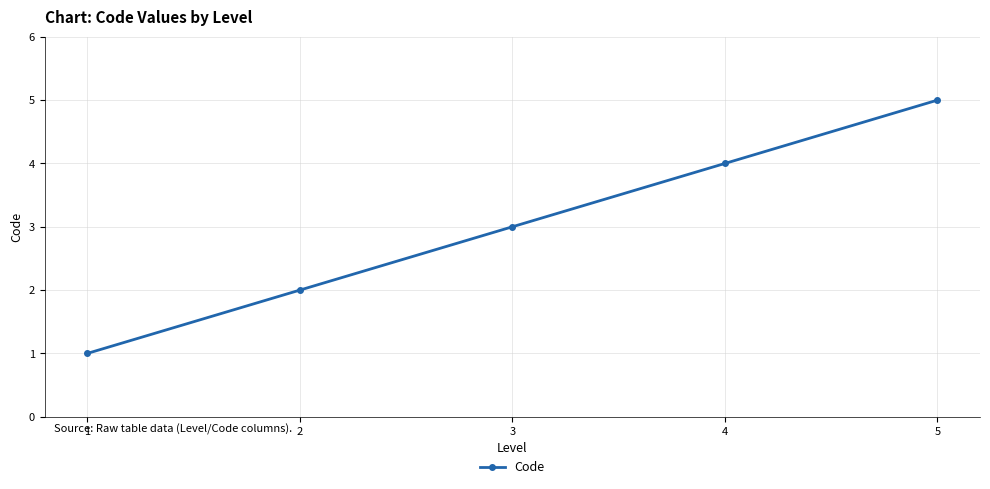

What is the sum of the values at 2 and 4?

6